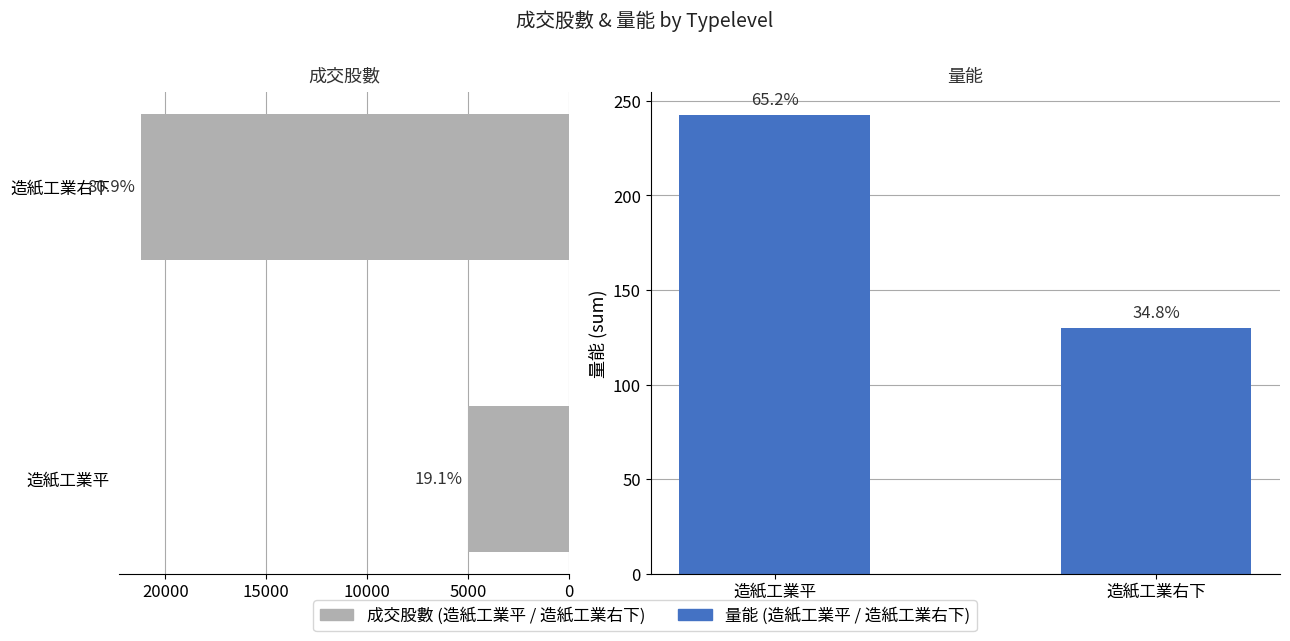

Is the value of 量能 at 造紙工業右下 greater than the value of 成交股數 at 造紙工業平?

No